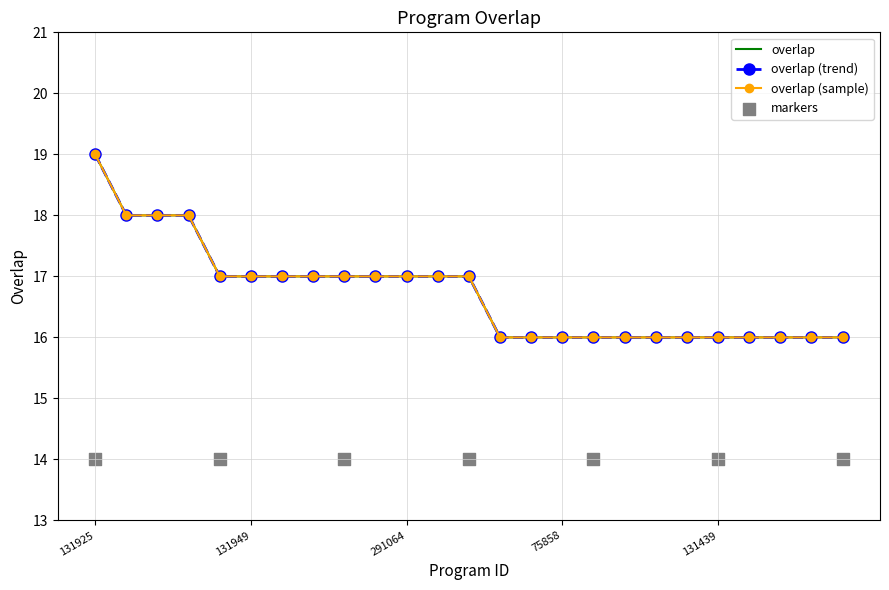

What is the change in value from 81014 to 291064?

-1